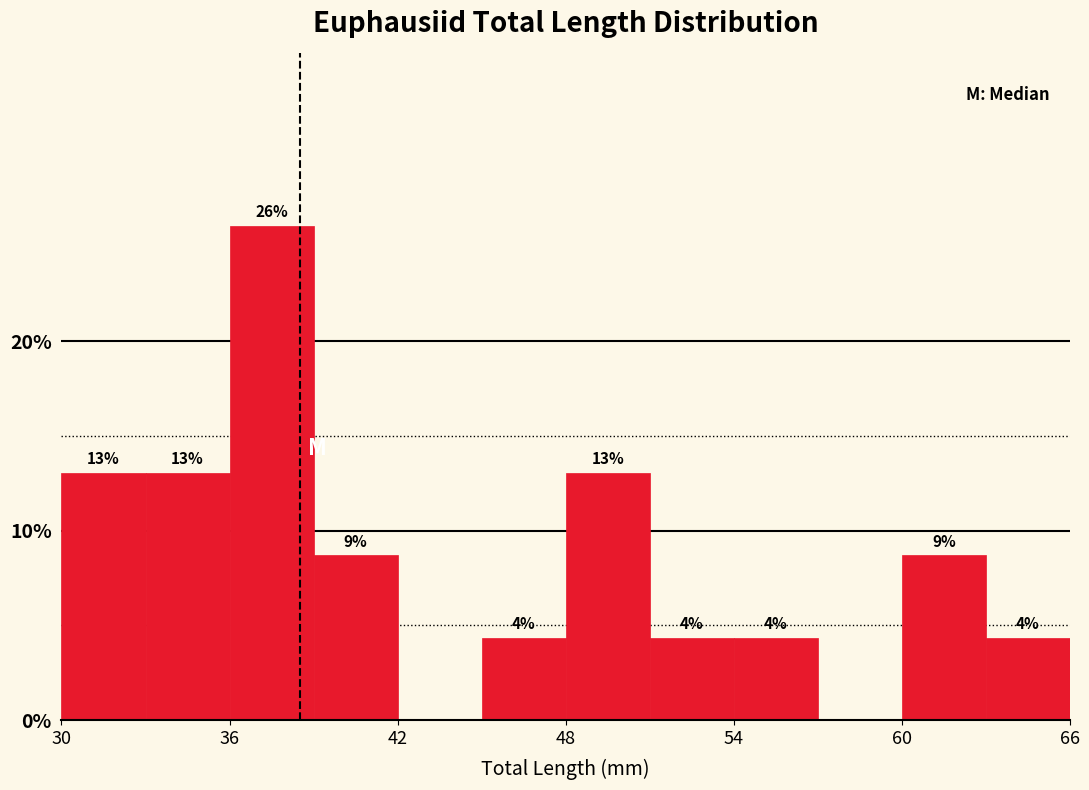

Read against the x-axis, roughly where is the centre of the tallest bar?

38